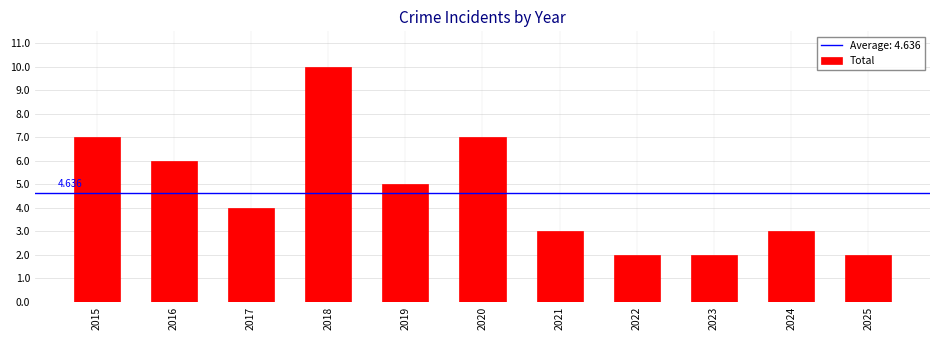

Between 2018 and 2025, which is larger?

2018